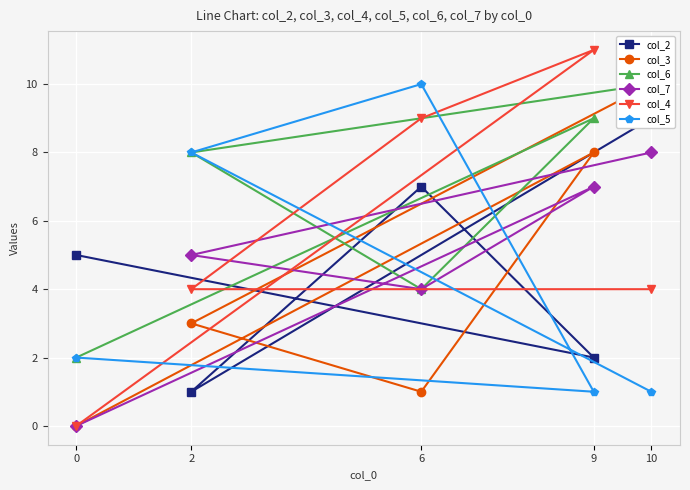

What position from the right is 6?

3